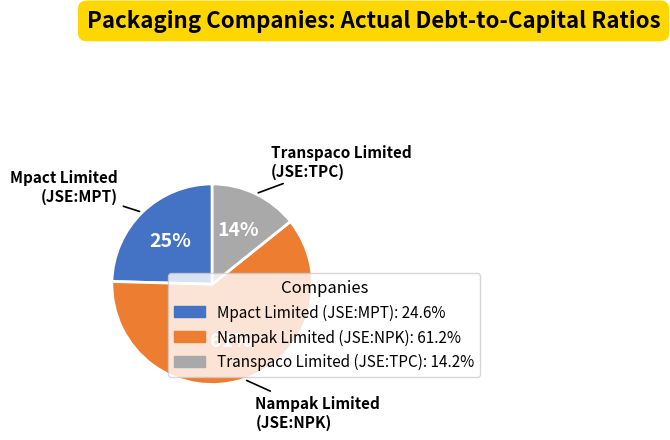

The Nampak Limited (JSE:NPK) slice represents 73% of the pie. True or false?

False